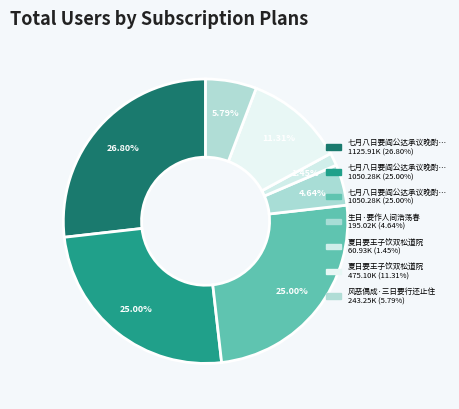

Count the number of slices in the pie.

7